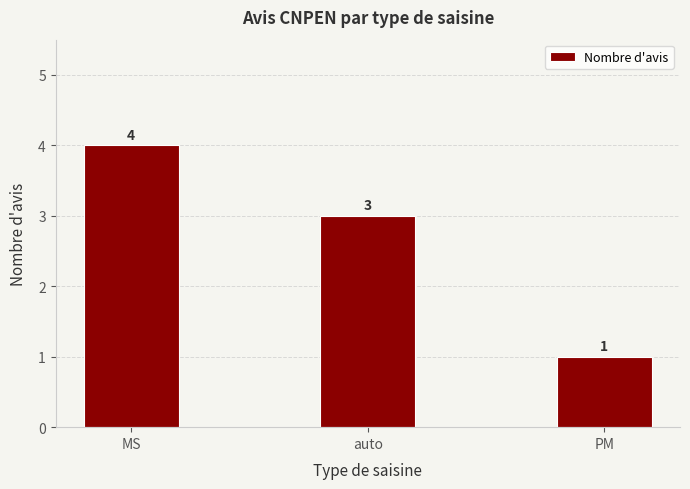

What position from the left is auto?

2